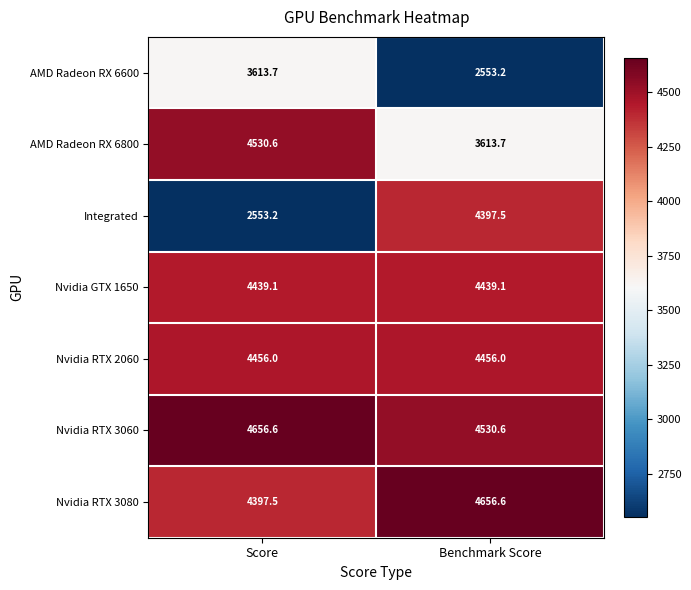

Count the number of categories in the chart.

2